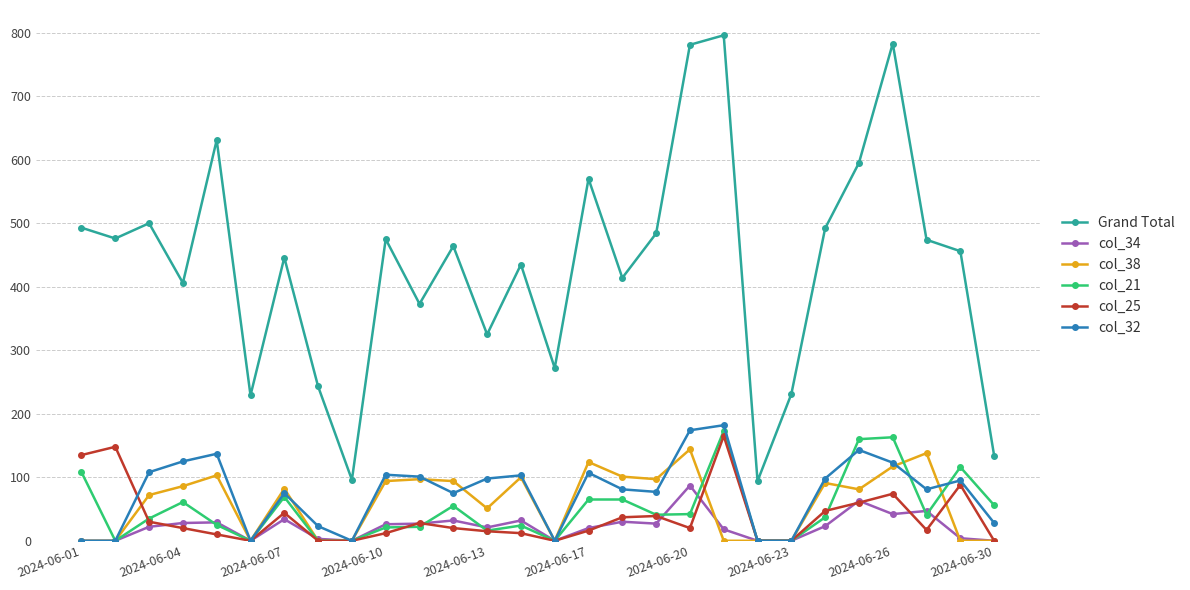

List the series in order of their peak value, lowest first.

col_34, col_38, col_25, col_21, col_32, Grand Total